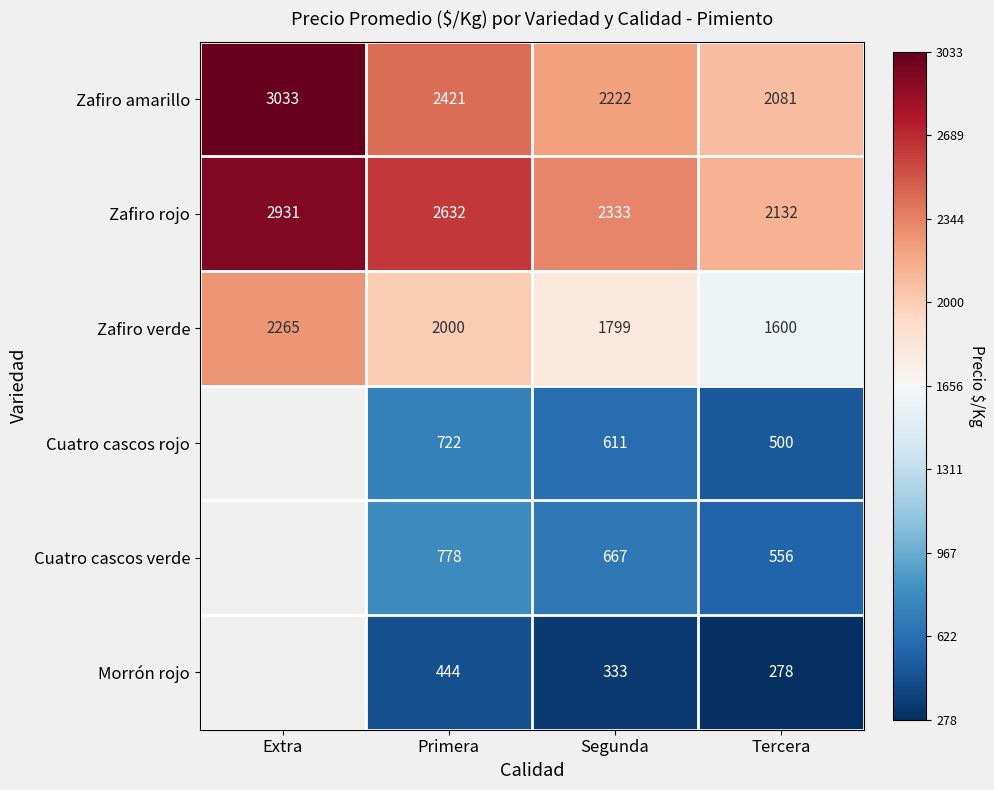

Is it true that Zafiro verde equals 0.2 at Primera?

False